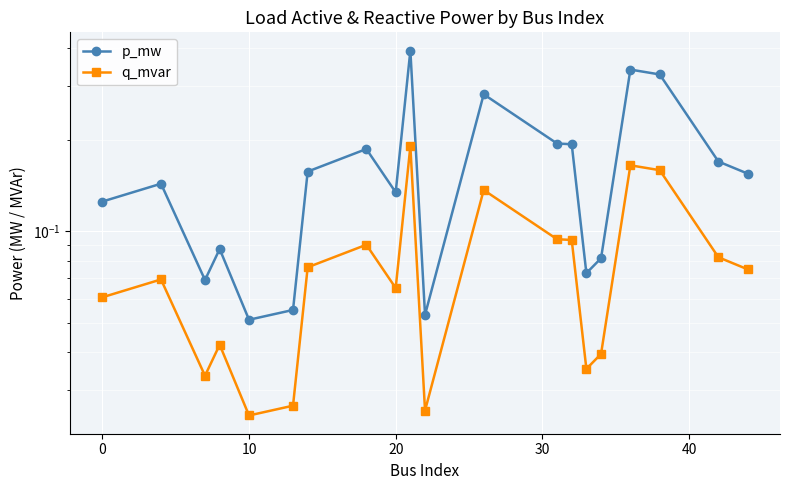

What are all the series names shown in the legend?

p_mw, q_mvar